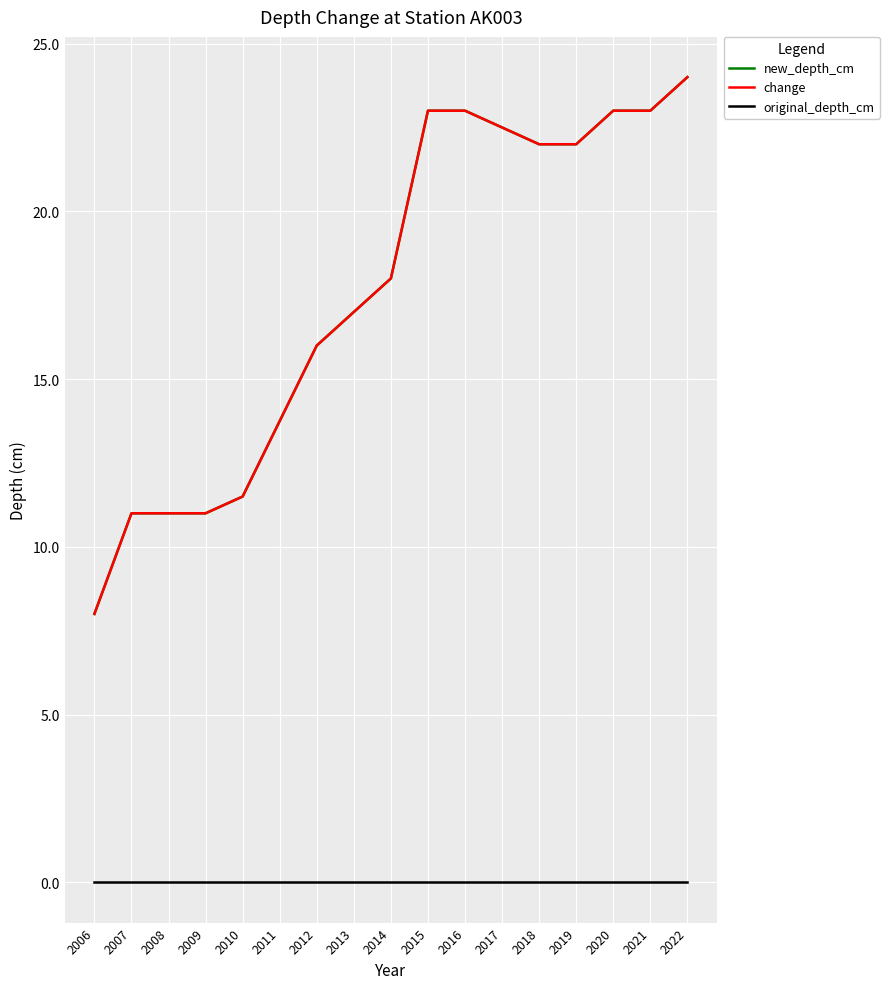

True or false: change and original_depth_cm cross at least once.

False